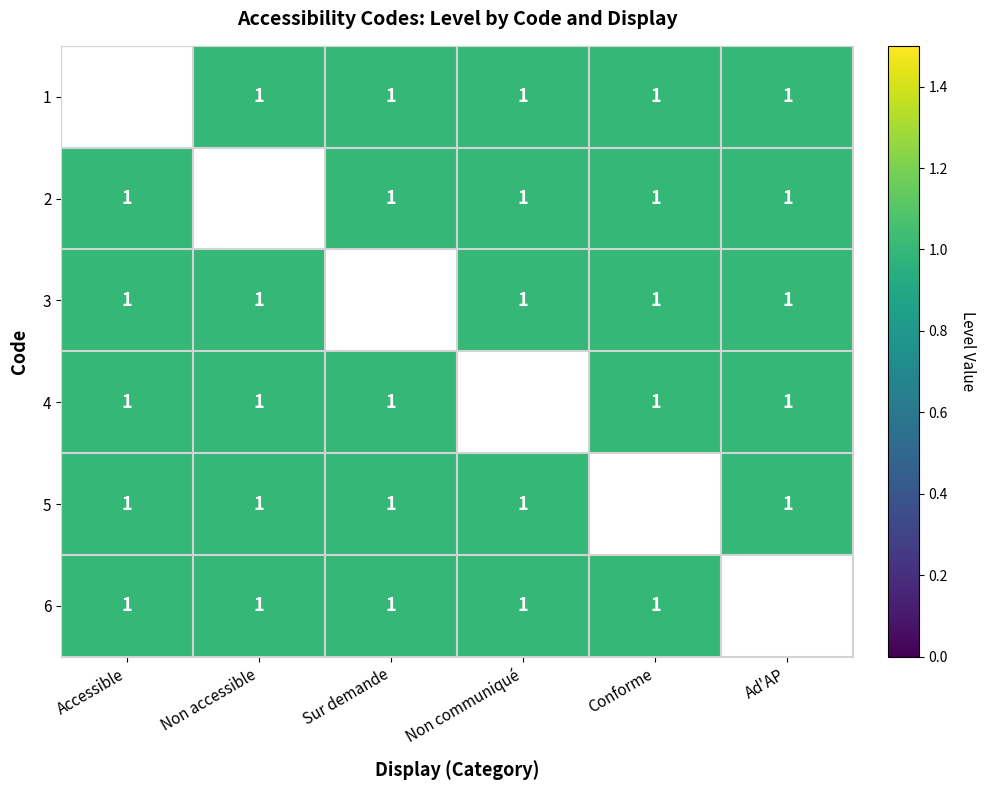

Where is 4 nearest to the value 1?

Accessible